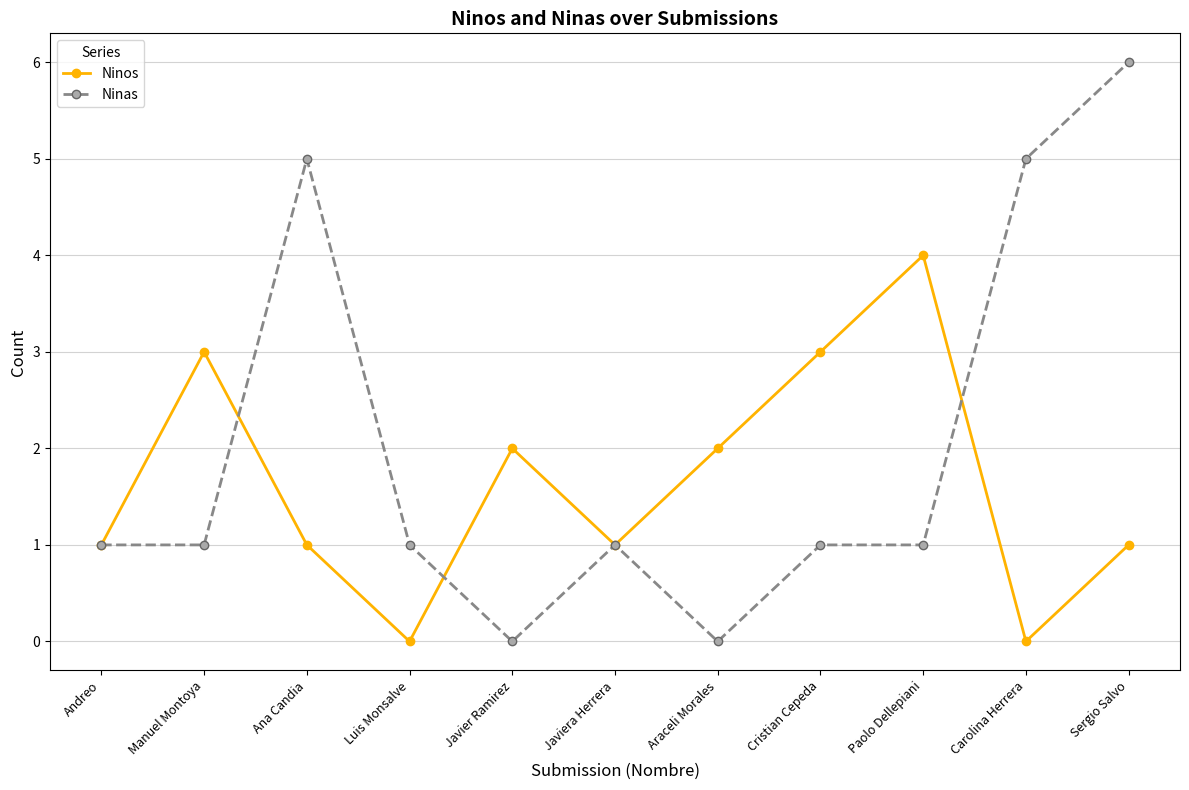

True or false: Ninas and Ninos intersect in this chart.

True